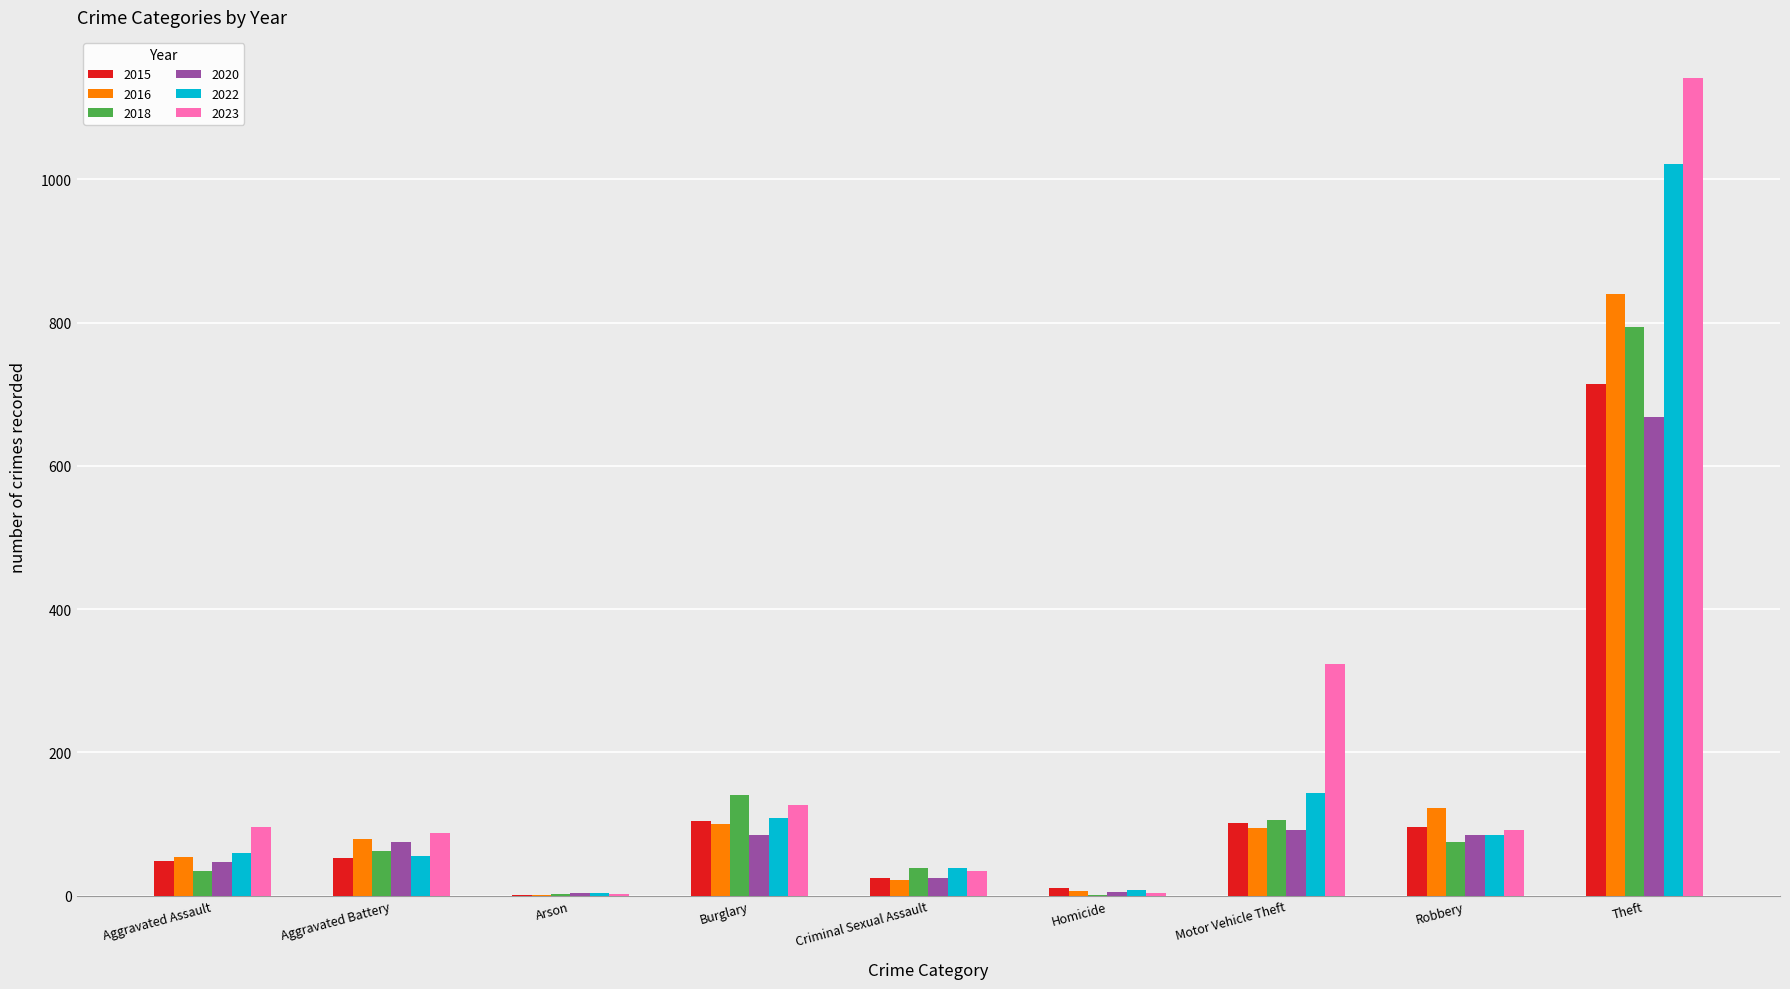

What are all the series names shown in the legend?

2015, 2016, 2018, 2020, 2022, 2023